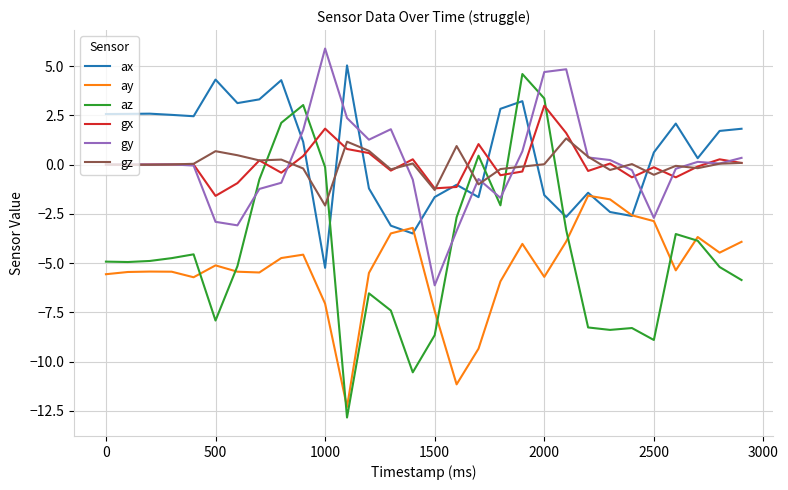

Which series has the widest spread of values?

az